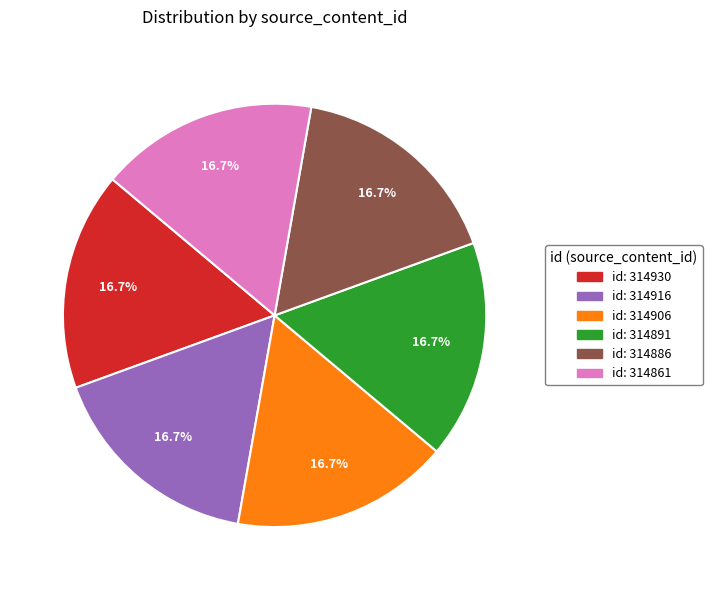

To the nearest percent, what is the combined percentage of id: 314916 and id: 314886?

33%